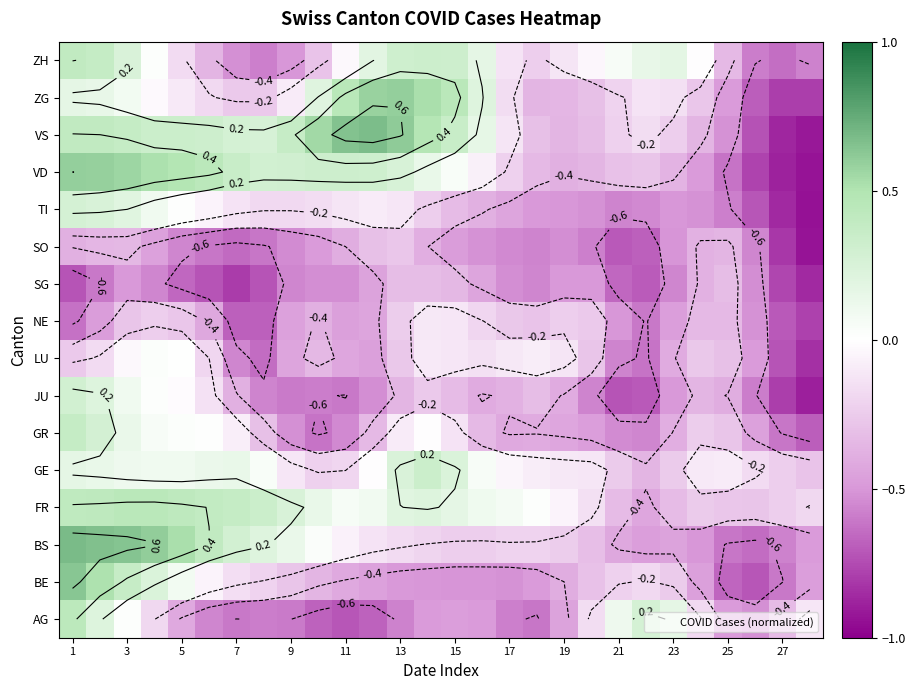

At which category is the sum across all series the highest?

1